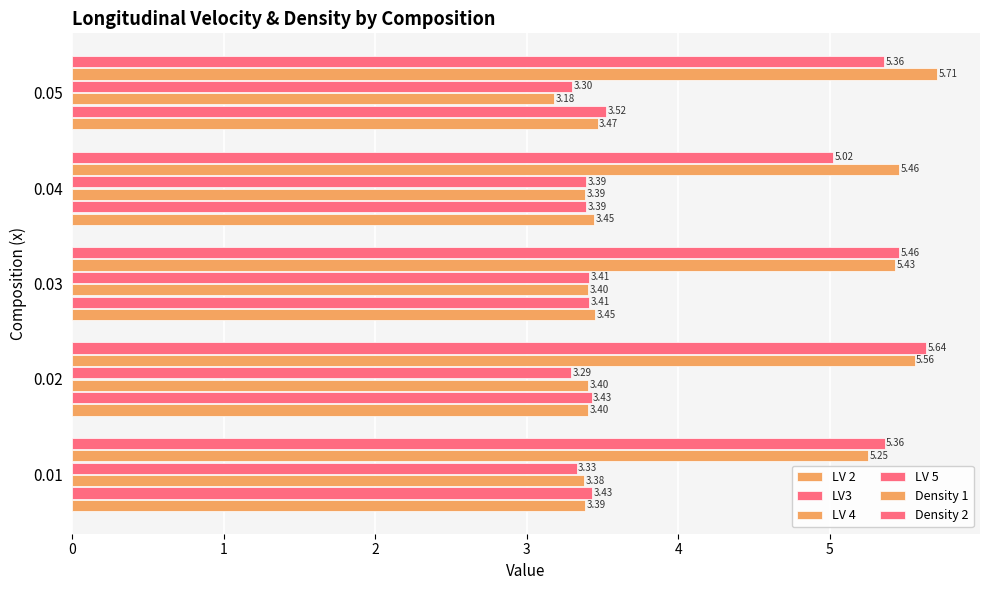

How many distinct data groups are displayed?

6